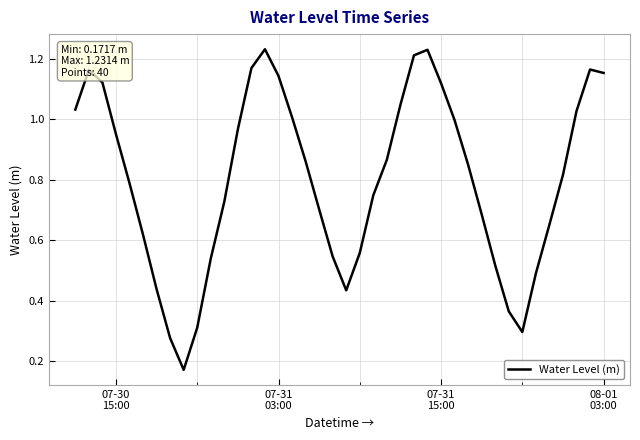

Does the chart have visible grid lines?

Yes